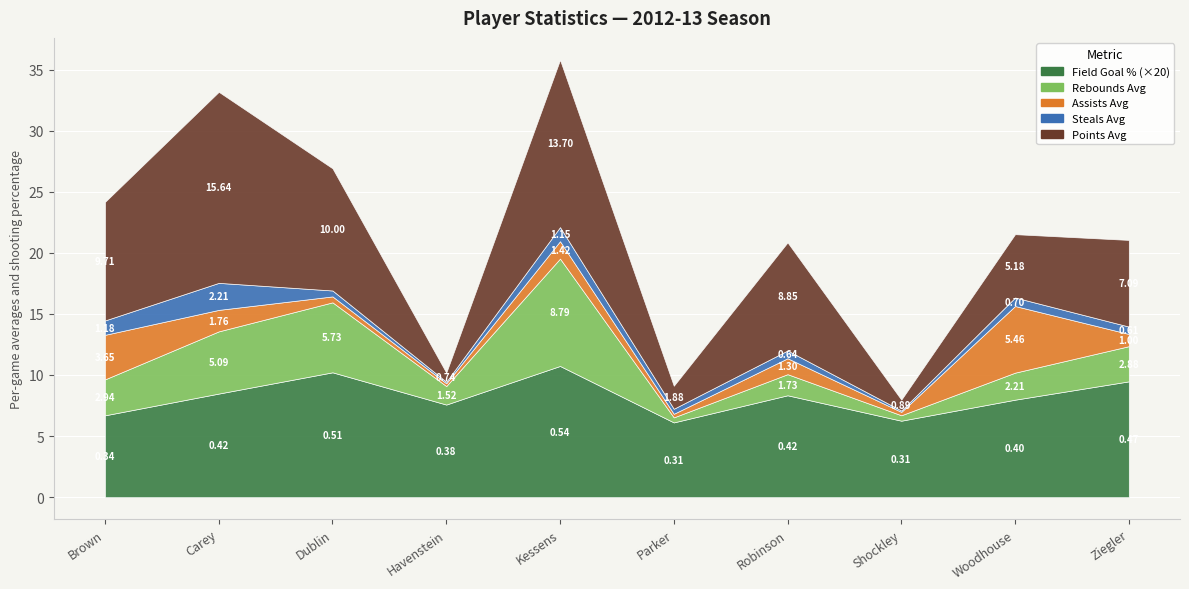

The Field Goal % series shows 0.3 at Havenstein, Jeff. True or false?

False